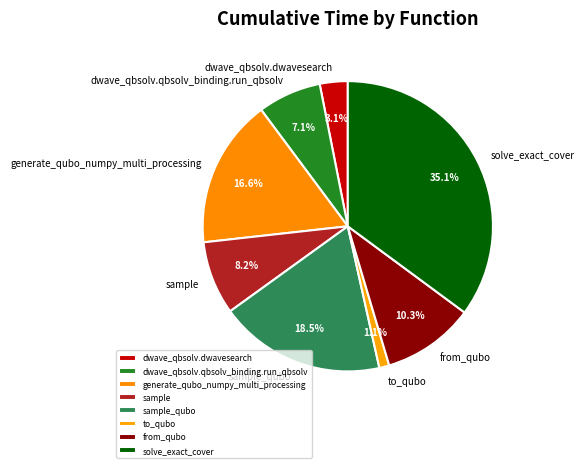

What is the total percentage of sample and sample_qubo?

26.7%